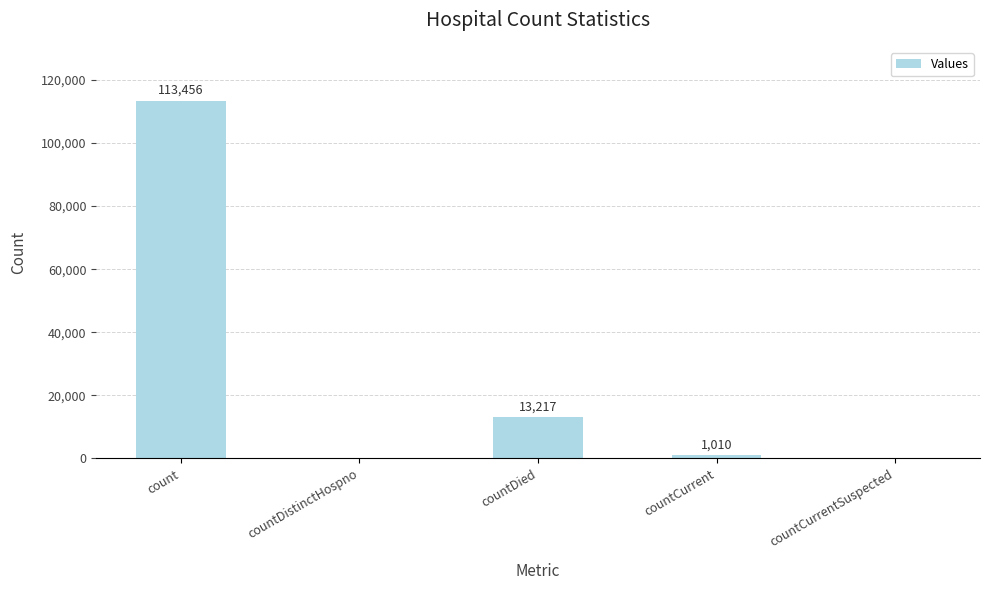

The chart shows a value of 0 at countCurrentSuspected. True or false?

True